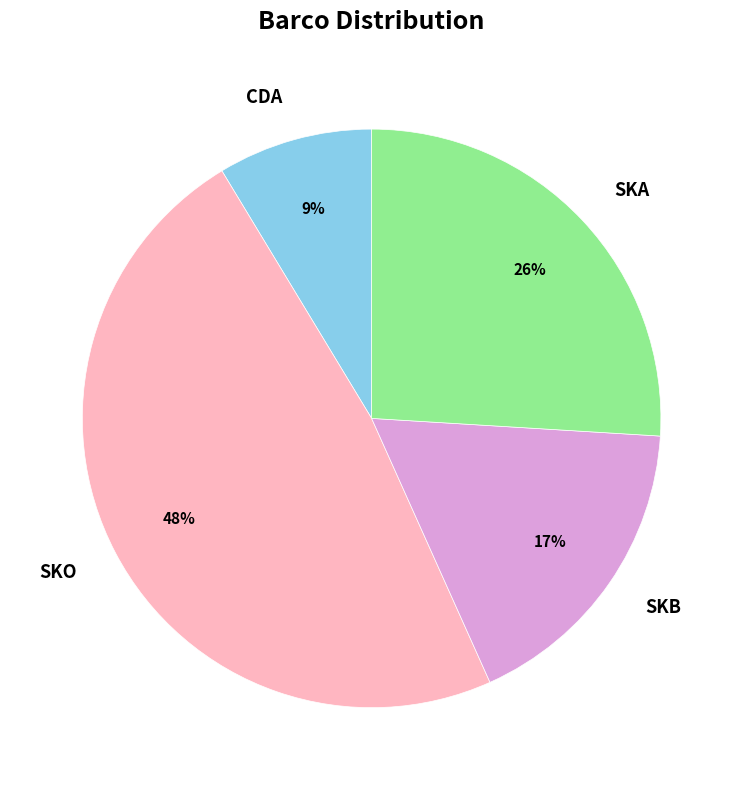

Which slice is the largest?

SKO